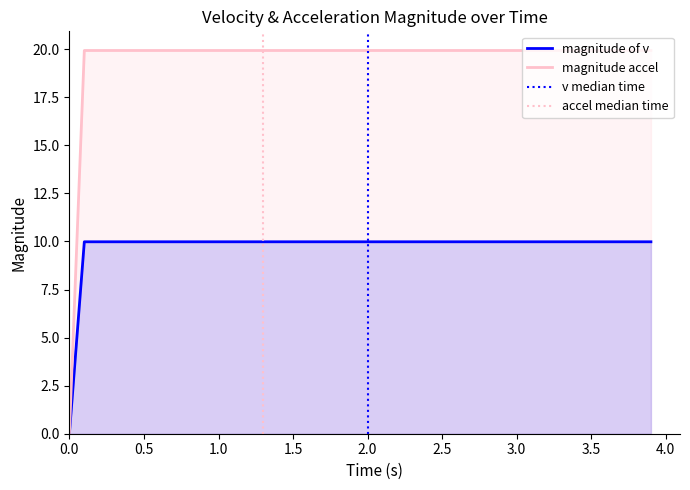

Is it true that magnitude accel equals 27.6 at 2.5?

False